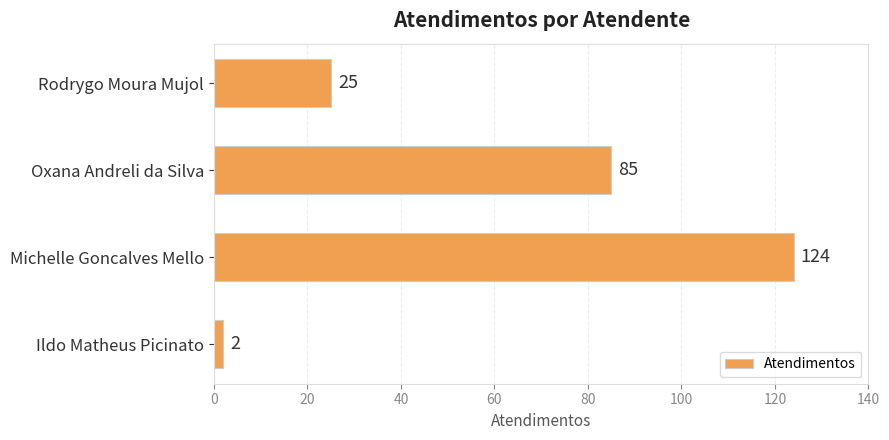

How many values are between 25 and 124?

3